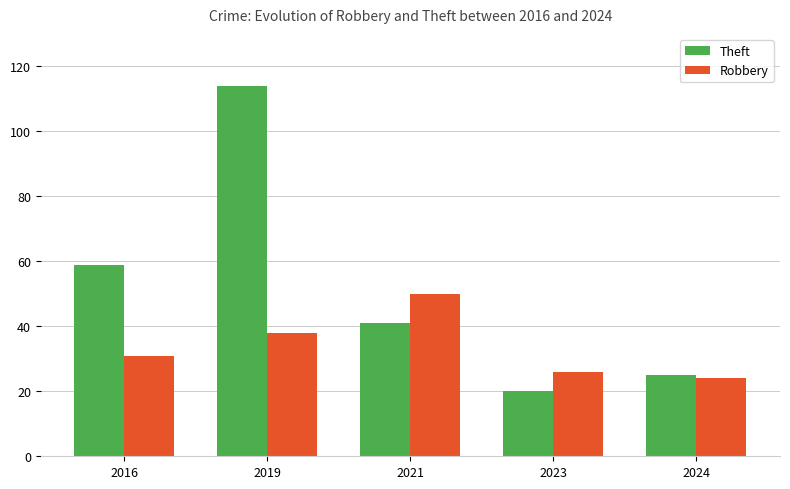

How many bars are there in total?

10